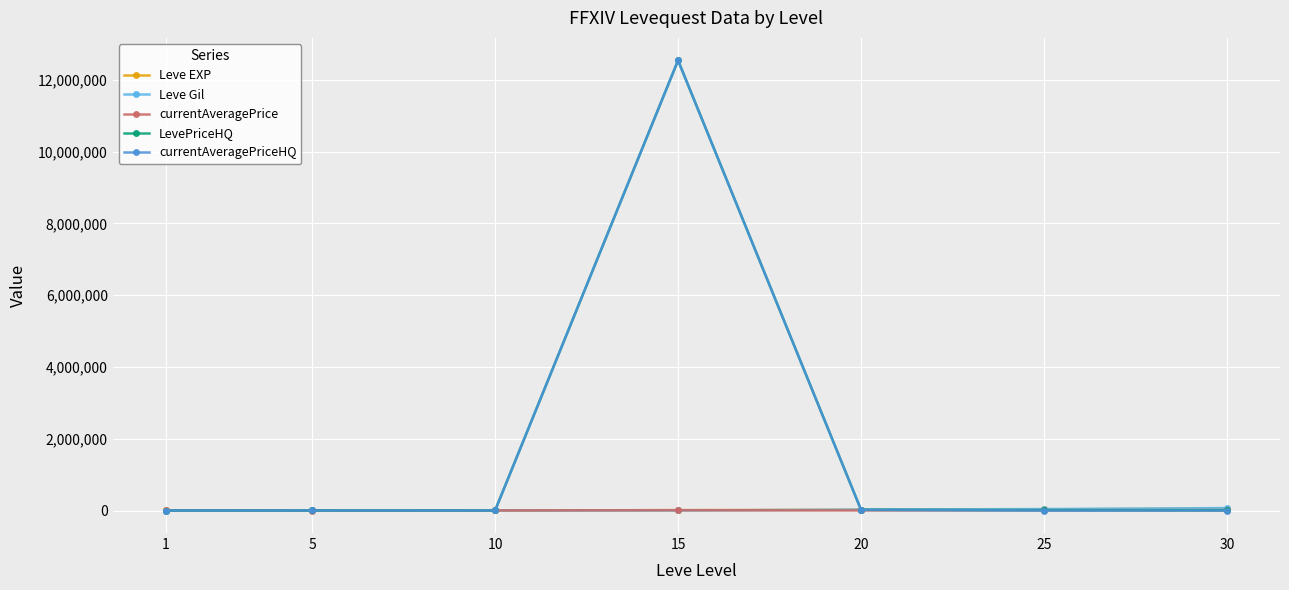

At which category is the sum across all series the highest?

15